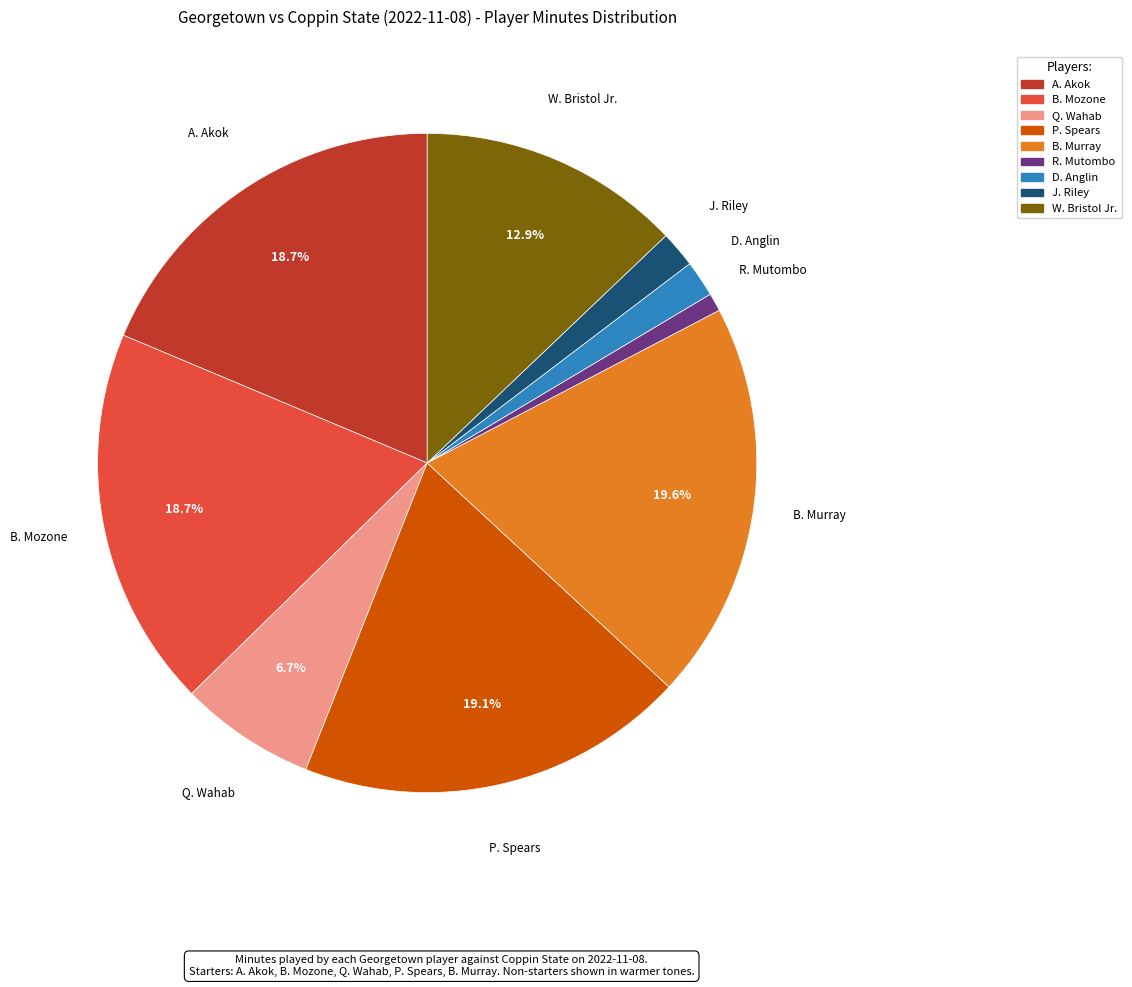

Between J. Riley and B. Murray, which is larger?

B. Murray